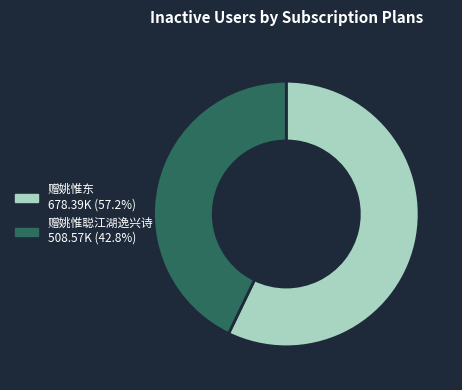

Rank the categories by value from lowest to highest.

赠姚惟聪江湖逸兴诗, 赠姚惟东